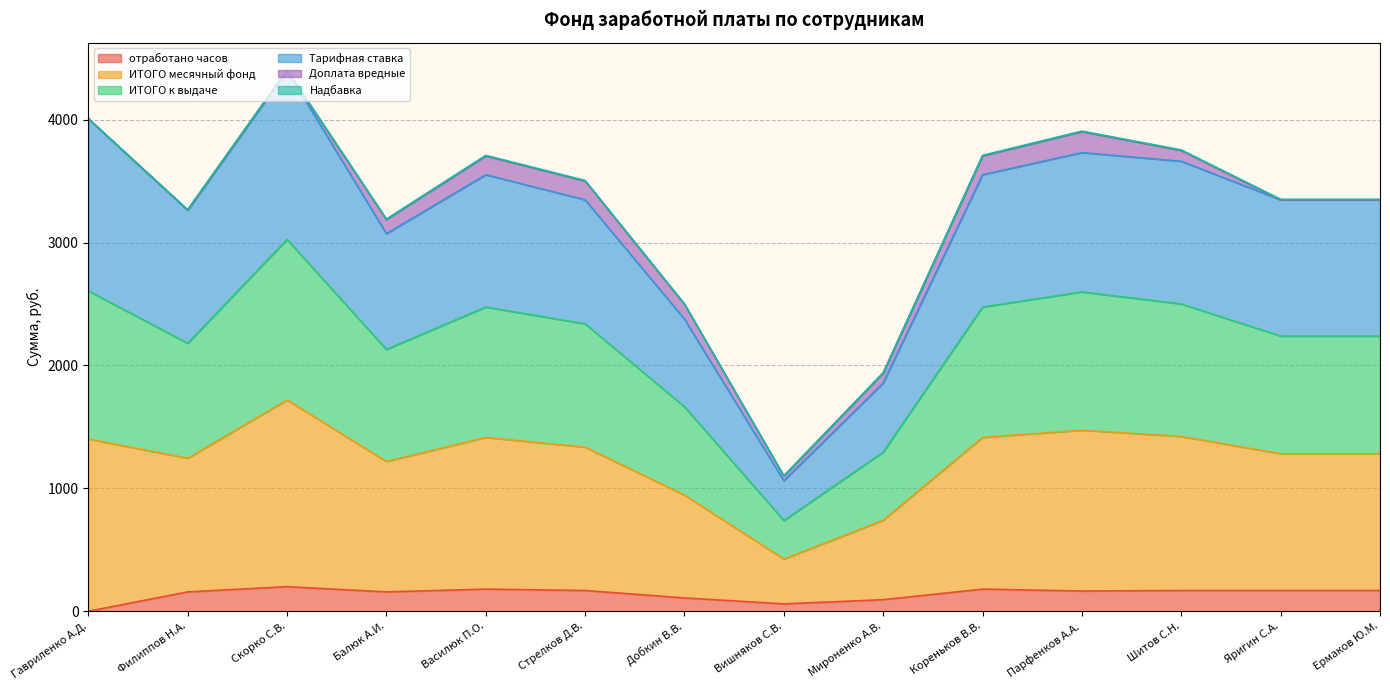

True or false: Тарифная ставка and отработано часов cross at least once.

False